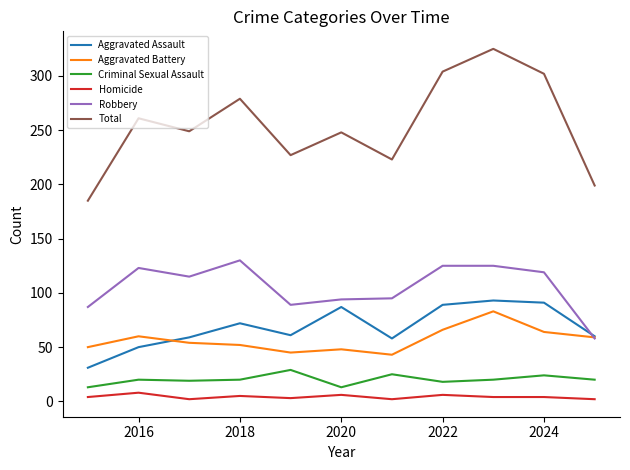

In Total, how many points are higher than both neighbors (excluding endpoints)?

4